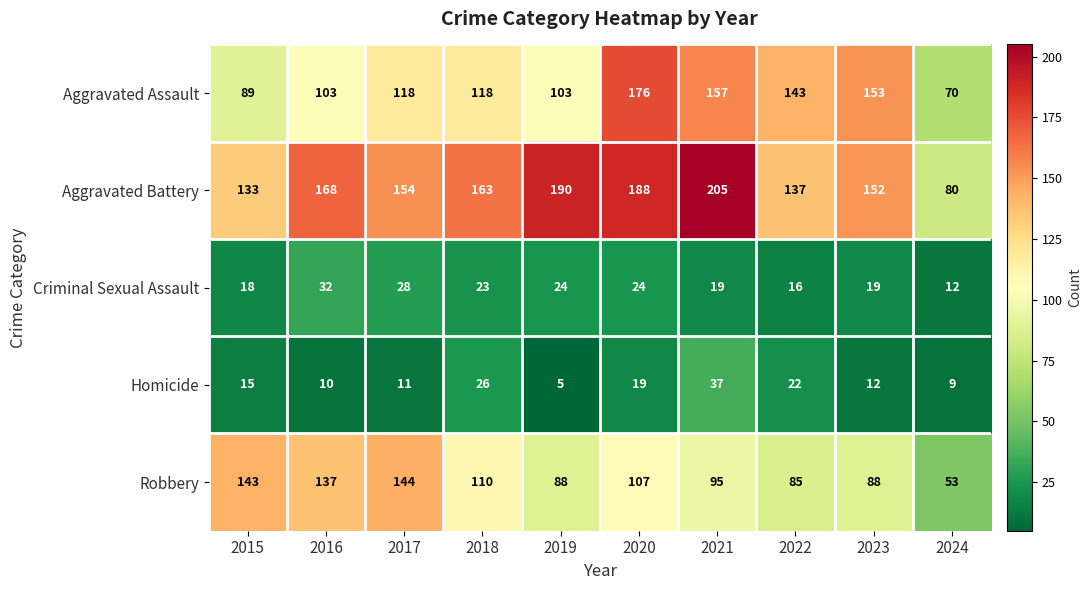

The value of Criminal Sexual Assault at 2018 is 41. True or false?

False